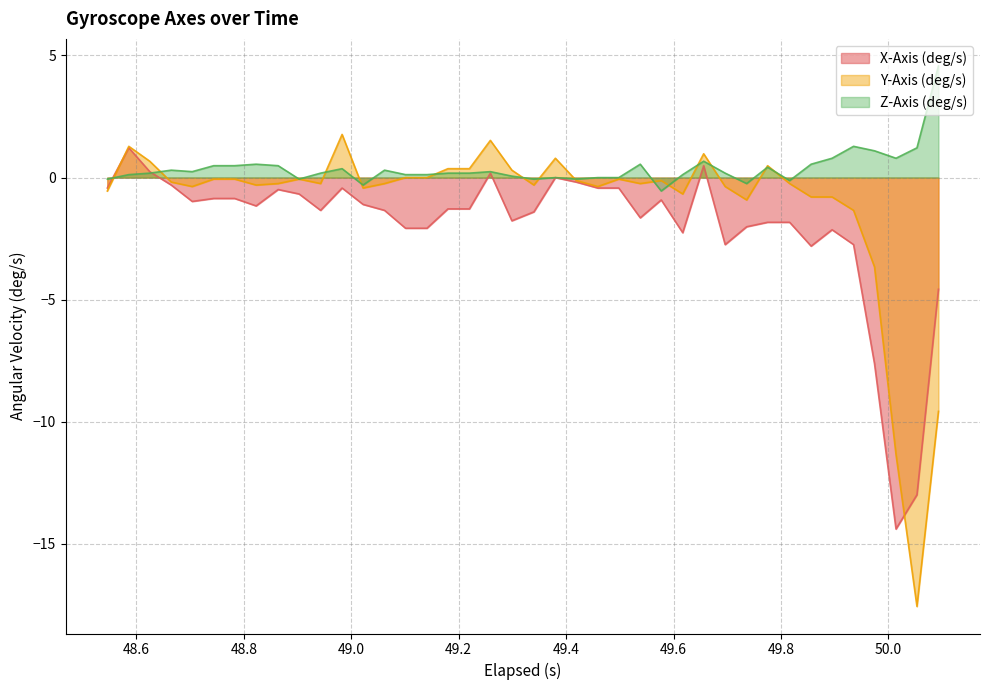

Which series has the widest spread of values?

Y-Axis (deg/s)